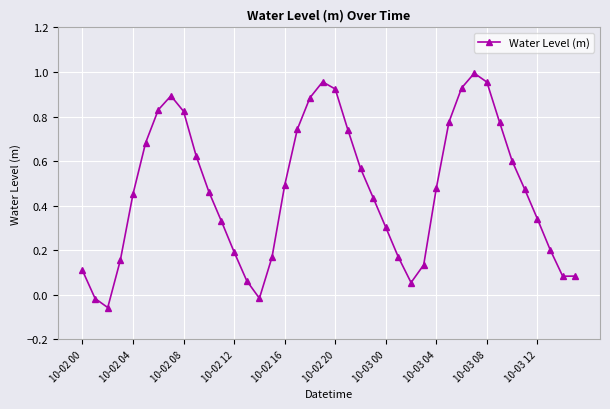

True or false: there are more than 0 points higher than both neighbors.

True